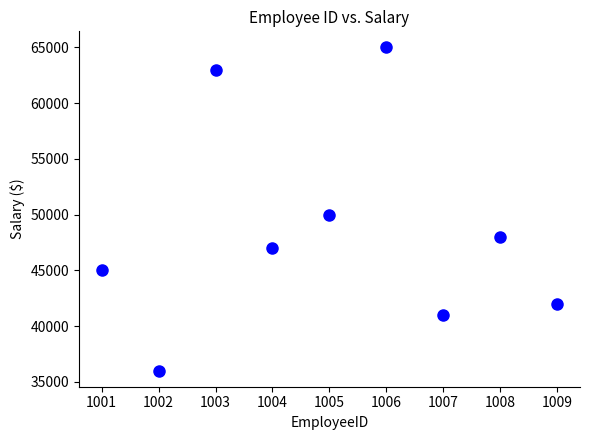

What is the average Y value?

48556